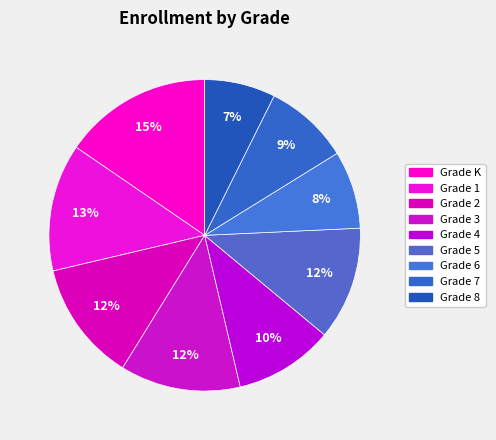

What is the largest slice in the pie chart?

Grade K